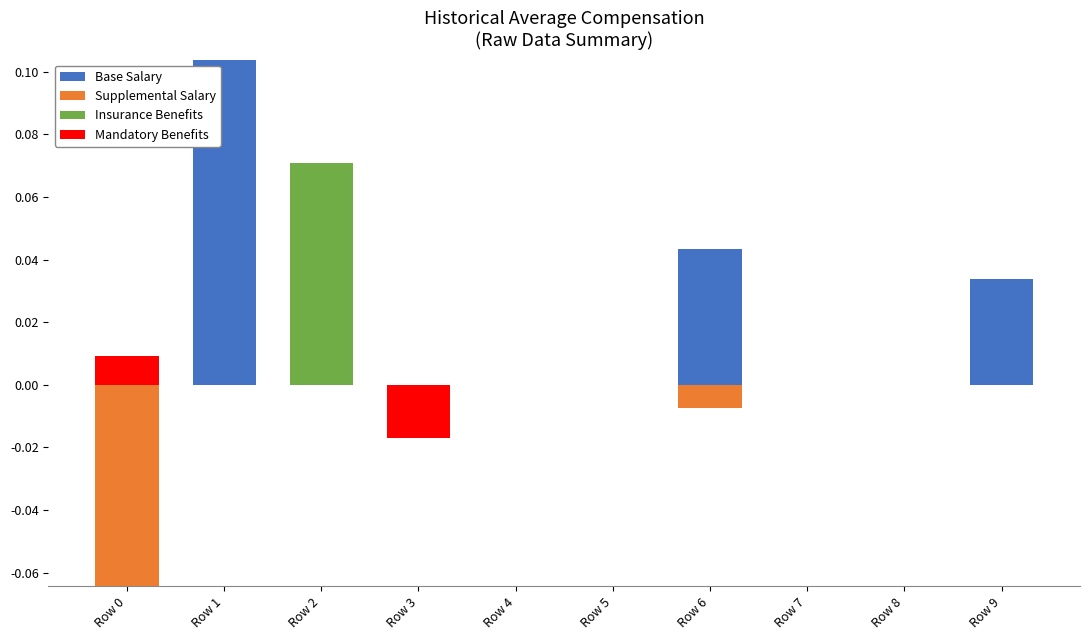

List the series in order of their peak value, highest first.

Base Salary, Insurance Benefits, Mandatory Benefits, Supplemental Salary